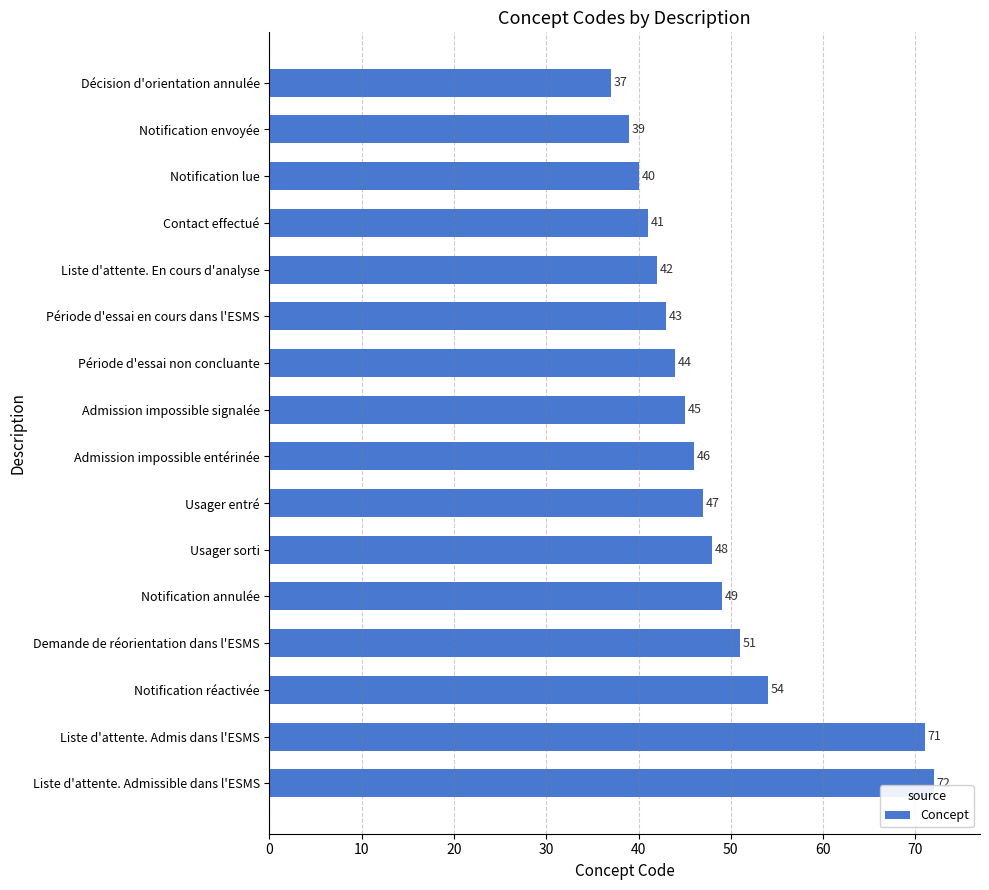

What is the difference between the maximum and minimum values?

35